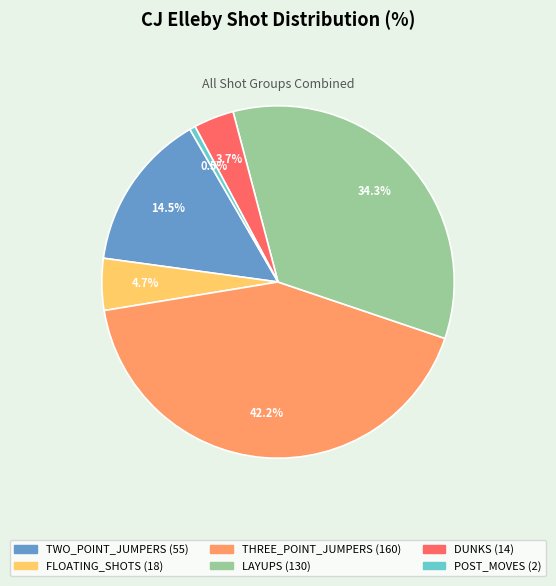

How many slices are in this pie chart?

6